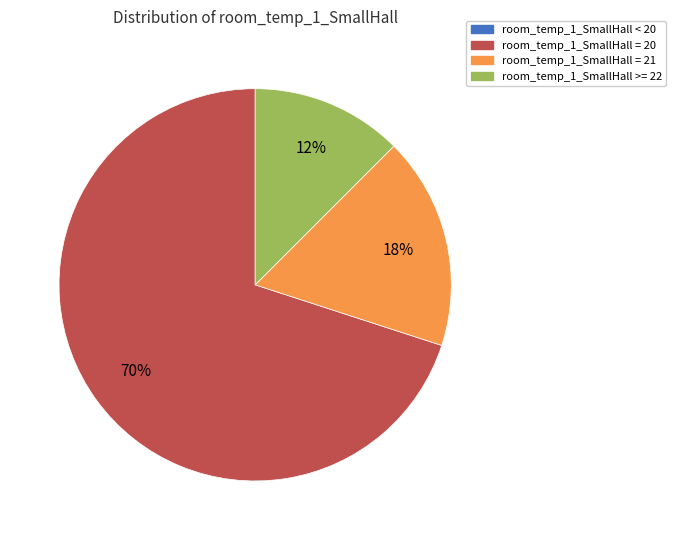

To the nearest percent, what is the combined percentage of room_temp_1_SmallHall >= 22 and room_temp_1_SmallHall = 20?

82%